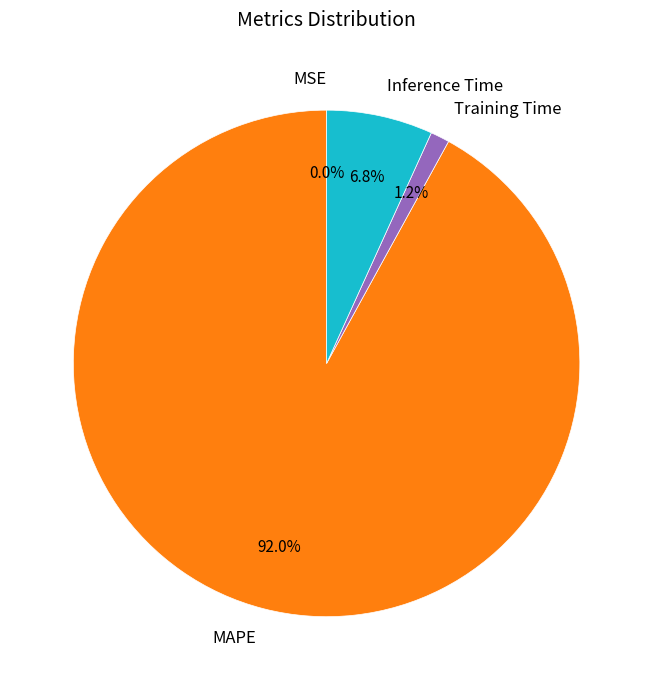

The Training Time slice represents 11% of the pie. True or false?

False